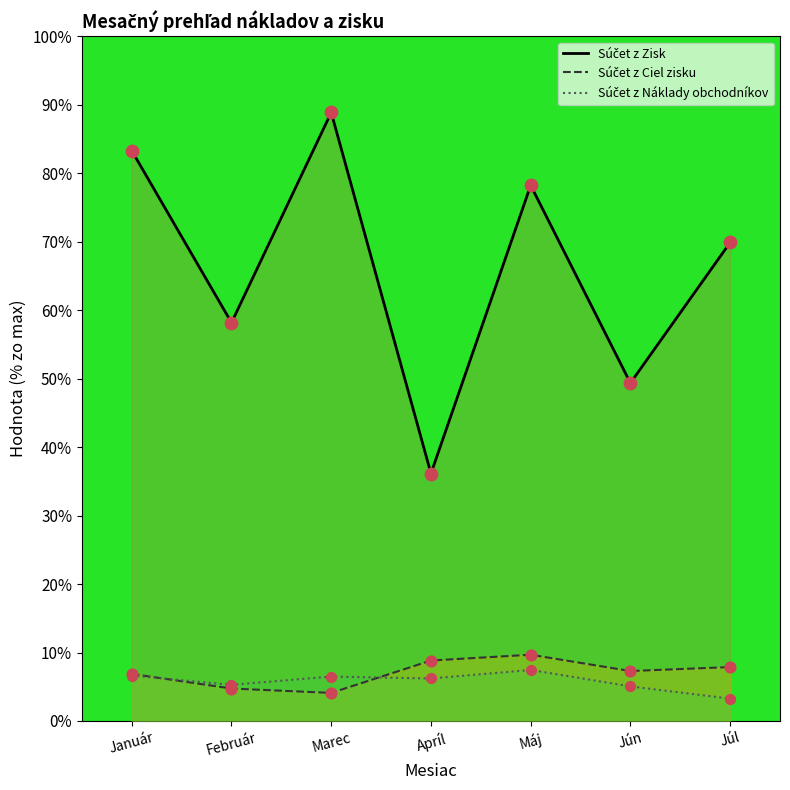

At which category is the sum across all series the highest?

Marec